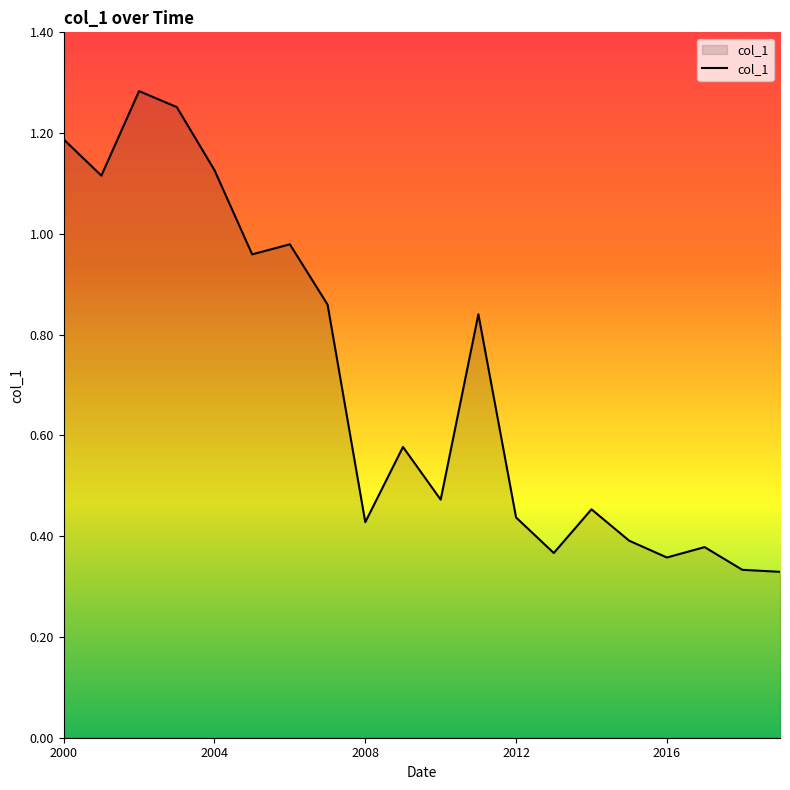

Does the chart display data point markers on the line(s)?

No